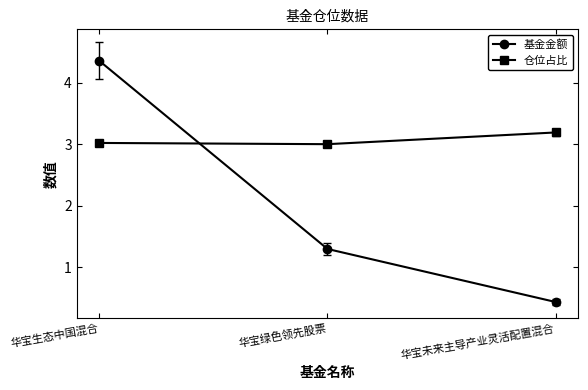

Count the number of data series in this chart.

2